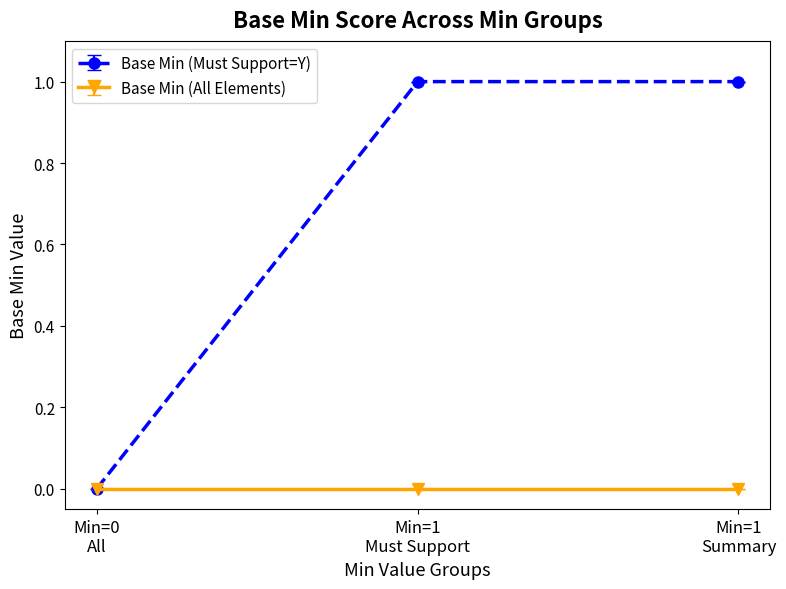

Which series has the widest spread of values?

Base Min (Must Support=Y)